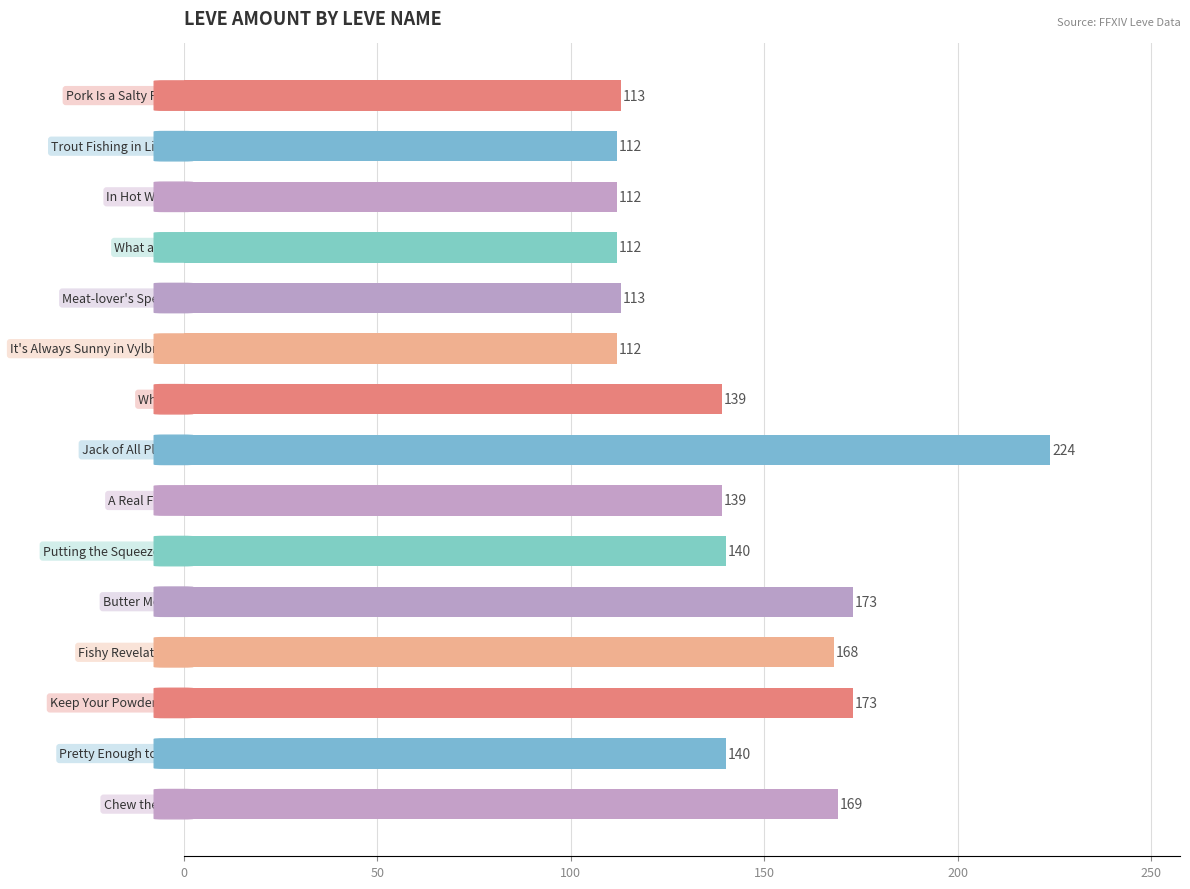

What is the value of the 5th bar from the top?

113